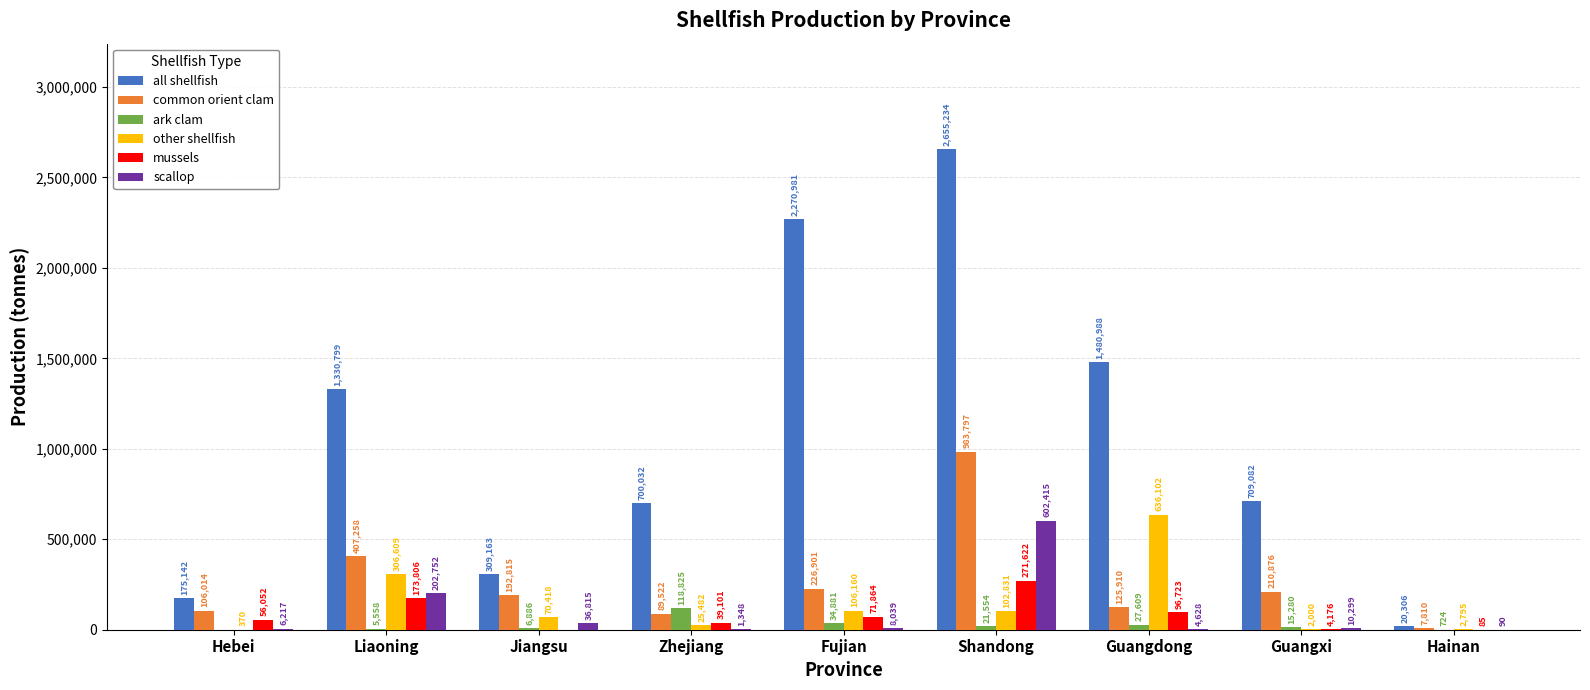

How many series are shown in this chart?

6